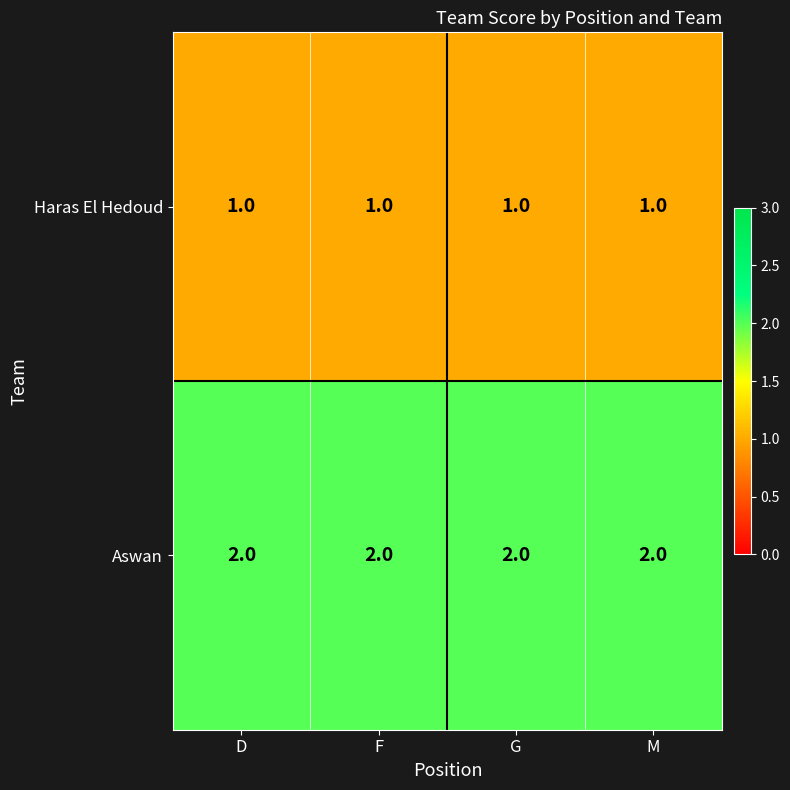

What is the sum of the Aswan values at G and D?

4